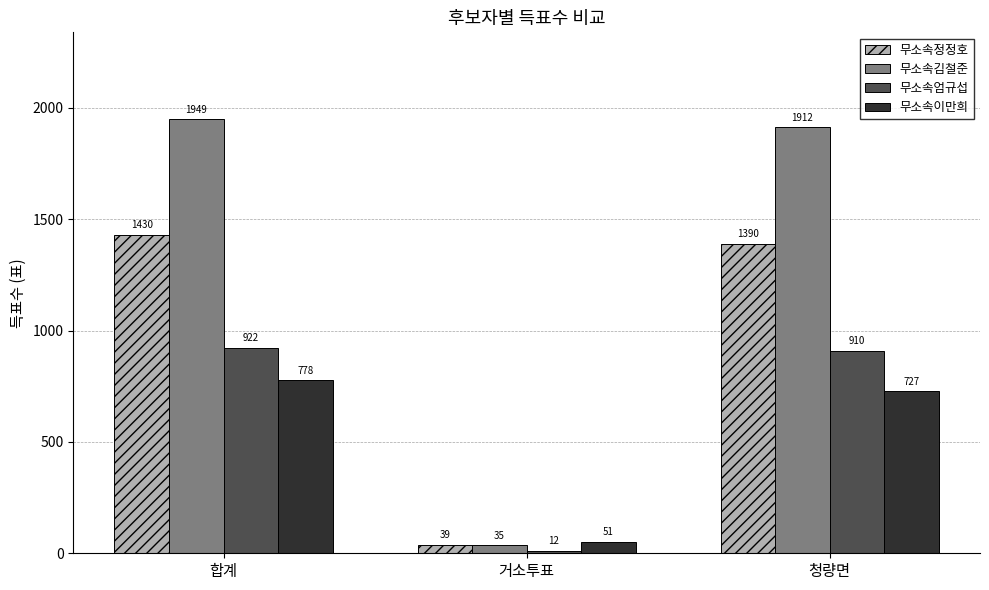

How many distinct data groups are displayed?

4